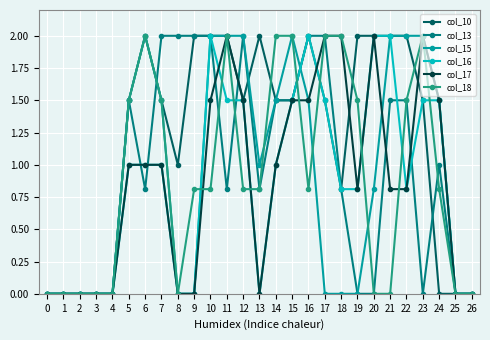

Reading right to left, what are all the values shown in this chart?

col_10: 26=0.0	25=0.0	24=0.0	23=1.5	22=2.0	21=2.0	20=2.0	19=2.0	18=0.8	17=1.5	16=2.0	15=1.5	14=1.5	13=2.0	12=1.5	11=2.0	10=2.0	9=2.0	8=1.0	7=1.5	6=2.0	5=1.5	4=0.0	3=0.0	2=0.0	1=0.0	0=0.0
col_13: 26=0.0	25=0.0	24=1.0	23=0.0	22=1.5	21=1.5	20=0.0	19=0.0	18=0.8	17=2.0	16=2.0	15=1.5	14=1.5	13=0.8	12=2.0	11=0.8	10=2.0	9=2.0	8=2.0	7=2.0	6=0.8	5=1.5	4=0.0	3=0.0	2=0.0	1=0.0	0=0.0
col_15: 26=0.0	25=0.0	24=1.5	23=2.0	22=2.0	21=2.0	20=0.8	19=0.0	18=0.0	17=0.0	16=1.5	15=2.0	14=1.5	13=1.0	12=2.0	11=2.0	10=2.0	9=0.0	8=0.0	7=1.5	6=2.0	5=1.5	4=0.0	3=0.0	2=0.0	1=0.0	0=0.0
col_16: 26=0.0	25=0.0	24=1.5	23=1.5	22=0.8	21=2.0	20=2.0	19=0.8	18=0.8	17=1.5	16=2.0	15=1.5	14=1.0	13=0.0	12=1.5	11=1.5	10=2.0	9=0.0	8=0.0	7=1.0	6=1.0	5=1.0	4=0.0	3=0.0	2=0.0	1=0.0	0=0.0
col_17: 26=0.0	25=0.0	24=1.5	23=2.0	22=0.8	21=0.8	20=2.0	19=0.8	18=2.0	17=2.0	16=1.5	15=1.5	14=1.0	13=0.0	12=1.5	11=2.0	10=1.5	9=0.0	8=0.0	7=1.0	6=1.0	5=1.0	4=0.0	3=0.0	2=0.0	1=0.0	0=0.0
col_18: 26=0.0	25=0.0	24=0.8	23=2.0	22=1.5	21=0.0	20=0.0	19=1.5	18=2.0	17=2.0	16=0.8	15=2.0	14=2.0	13=0.8	12=0.8	11=2.0	10=0.8	9=0.8	8=0.0	7=1.5	6=2.0	5=1.5	4=0.0	3=0.0	2=0.0	1=0.0	0=0.0